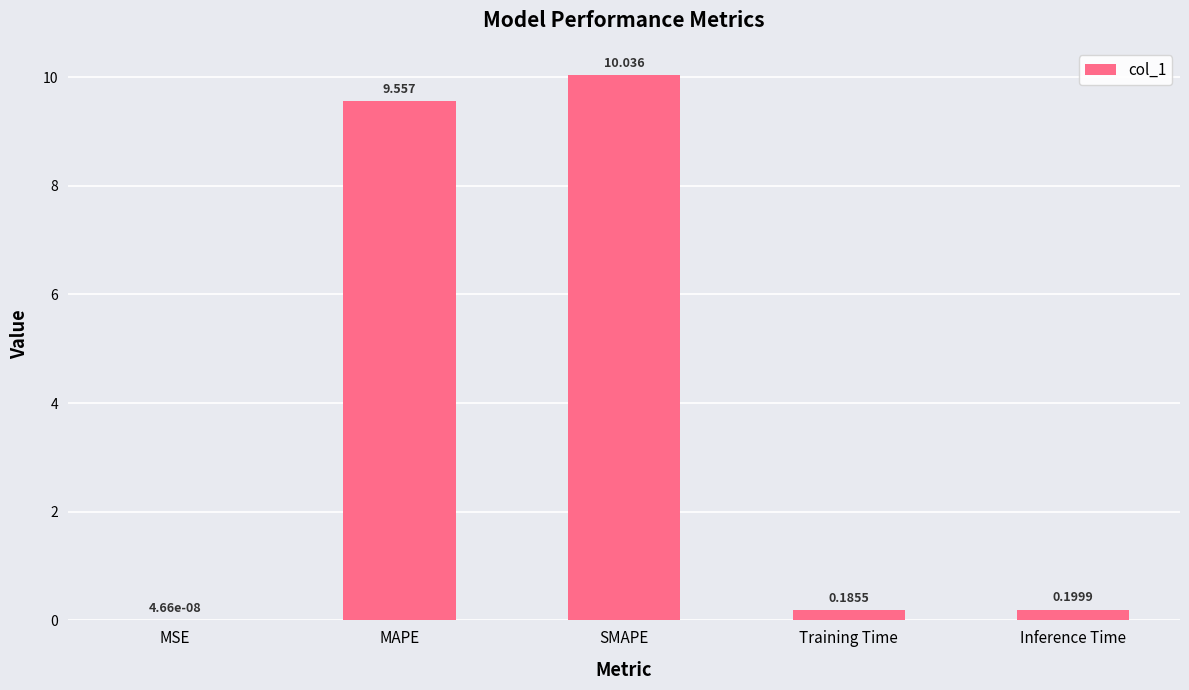

Between SMAPE and Training Time, which is larger?

SMAPE